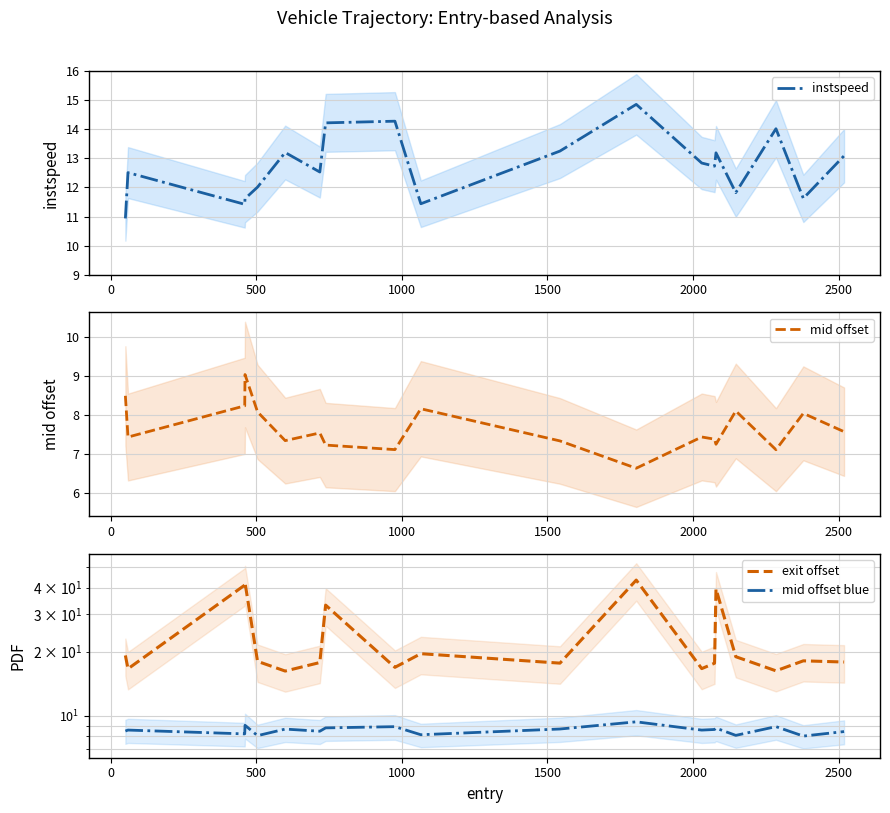

True or false: instspeed and exit offset cross at least once.

False